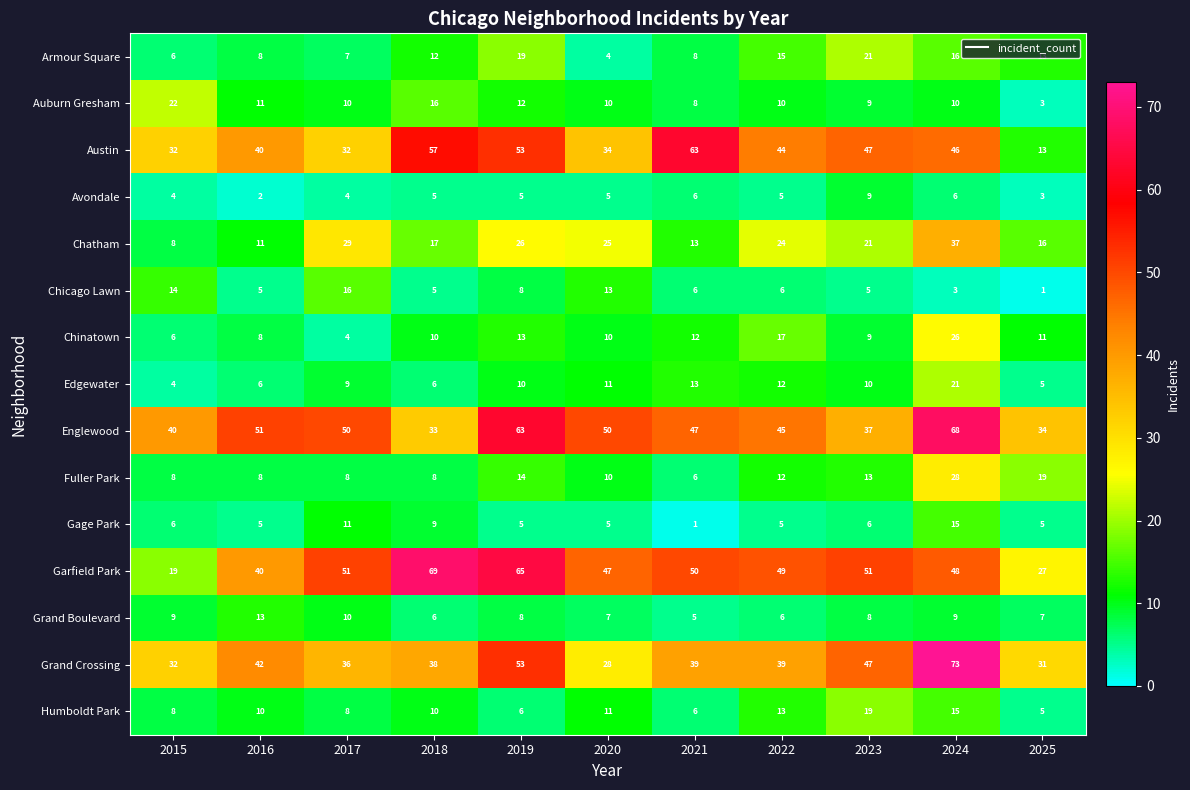

Is it true that Humboldt Park equals 15 at 2020?

False